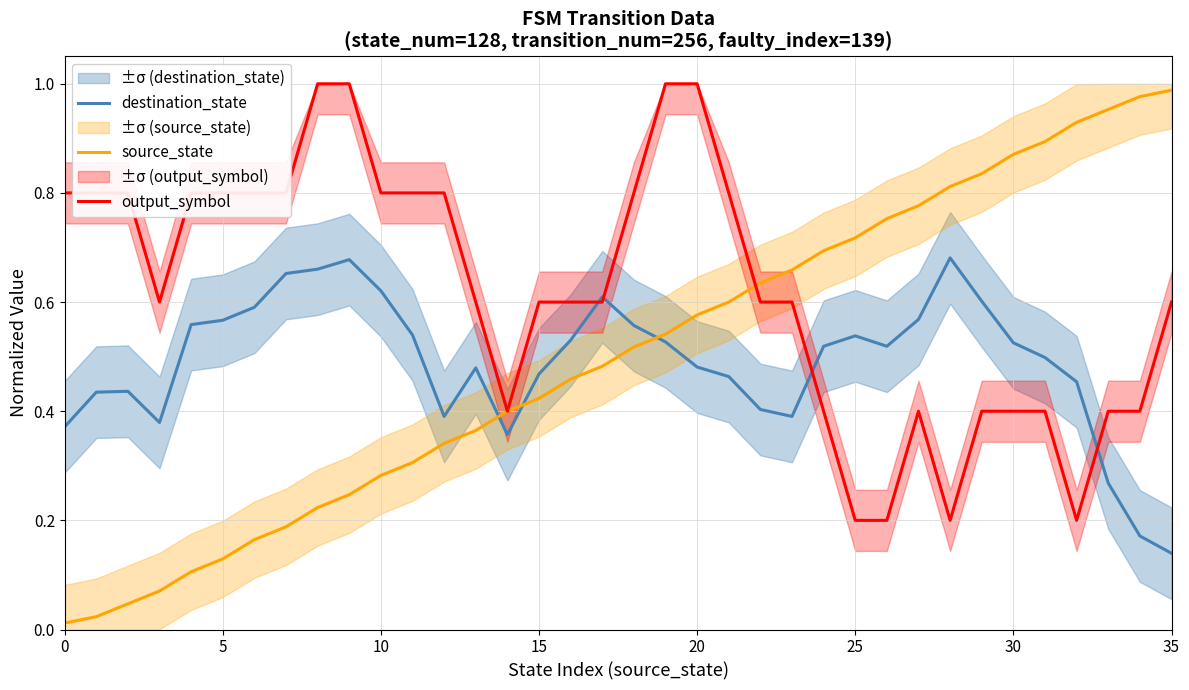

Does the chart display data point markers on the line(s)?

No